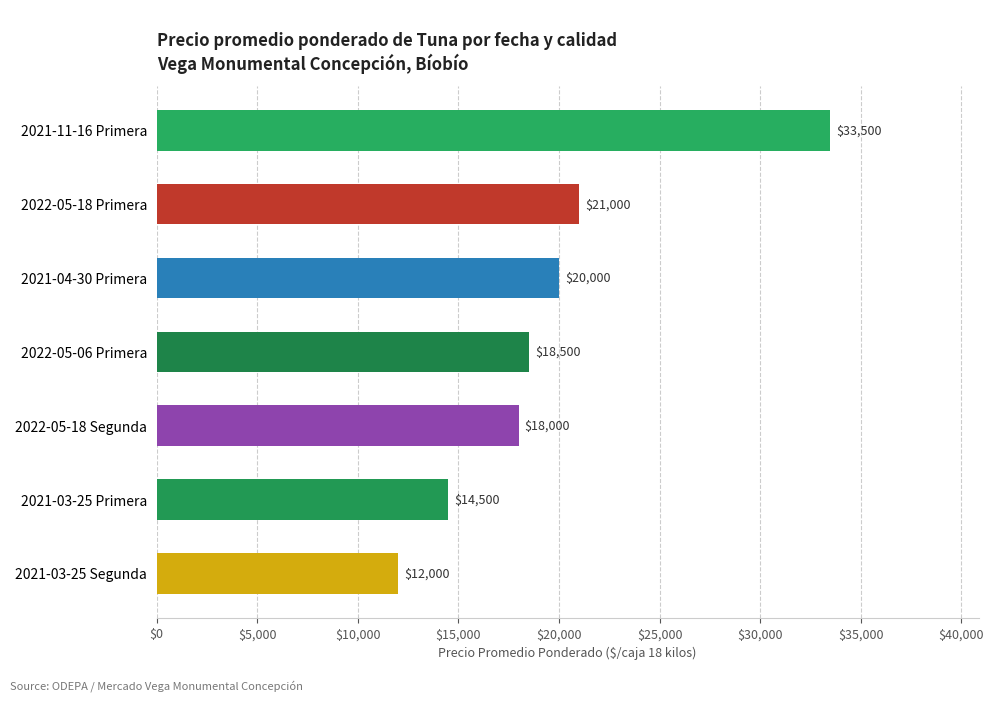

Reading bottom to top, list all the values displayed in this chart.

12000	14500	18000	18500	20000	21000	33500